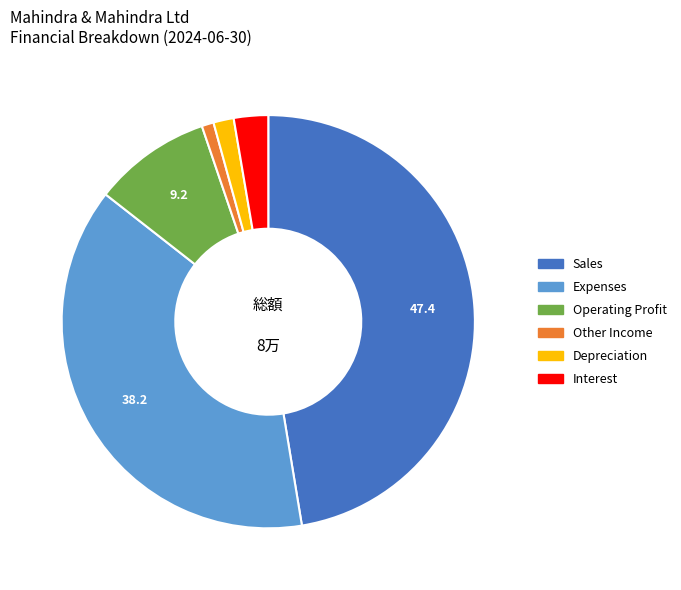

Rank the categories by value from lowest to highest.

Other Income, Depreciation, Interest, Operating Profit, Expenses, Sales